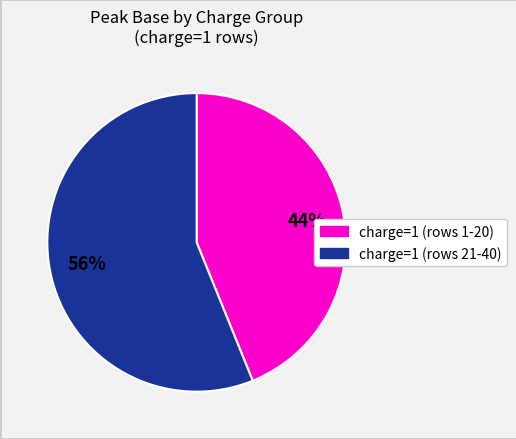

Does any single category account for the majority?

Yes